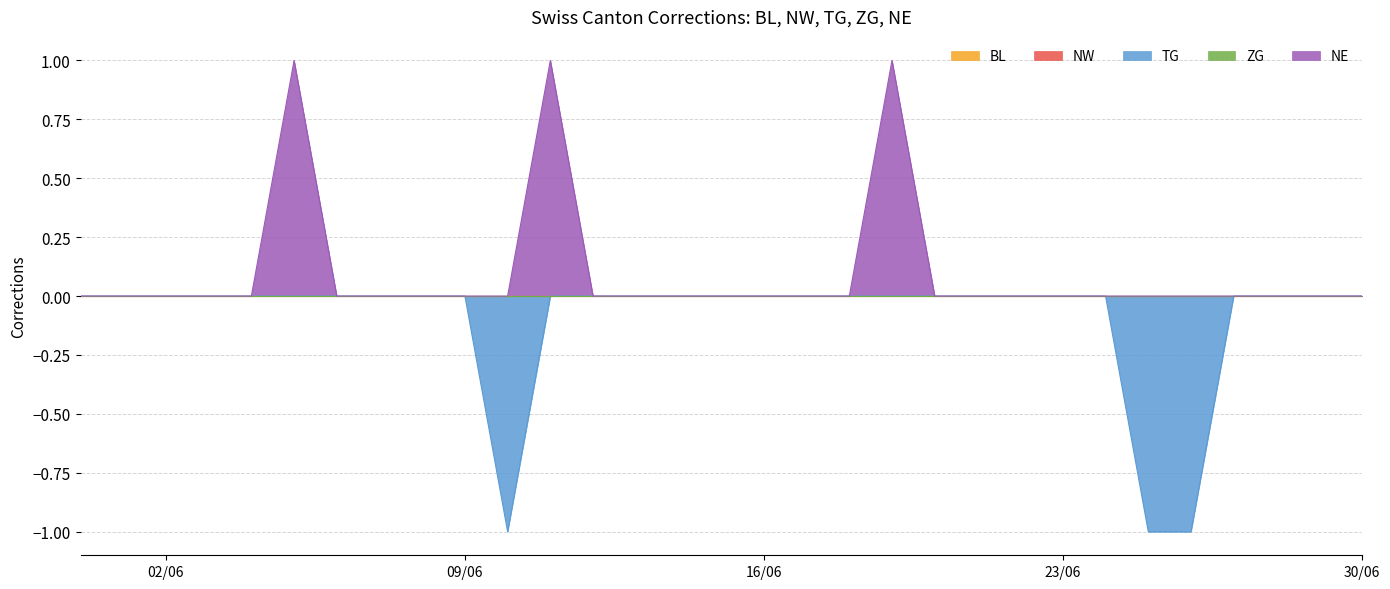

What is the label of the 21st point from the left?

2020-06-20